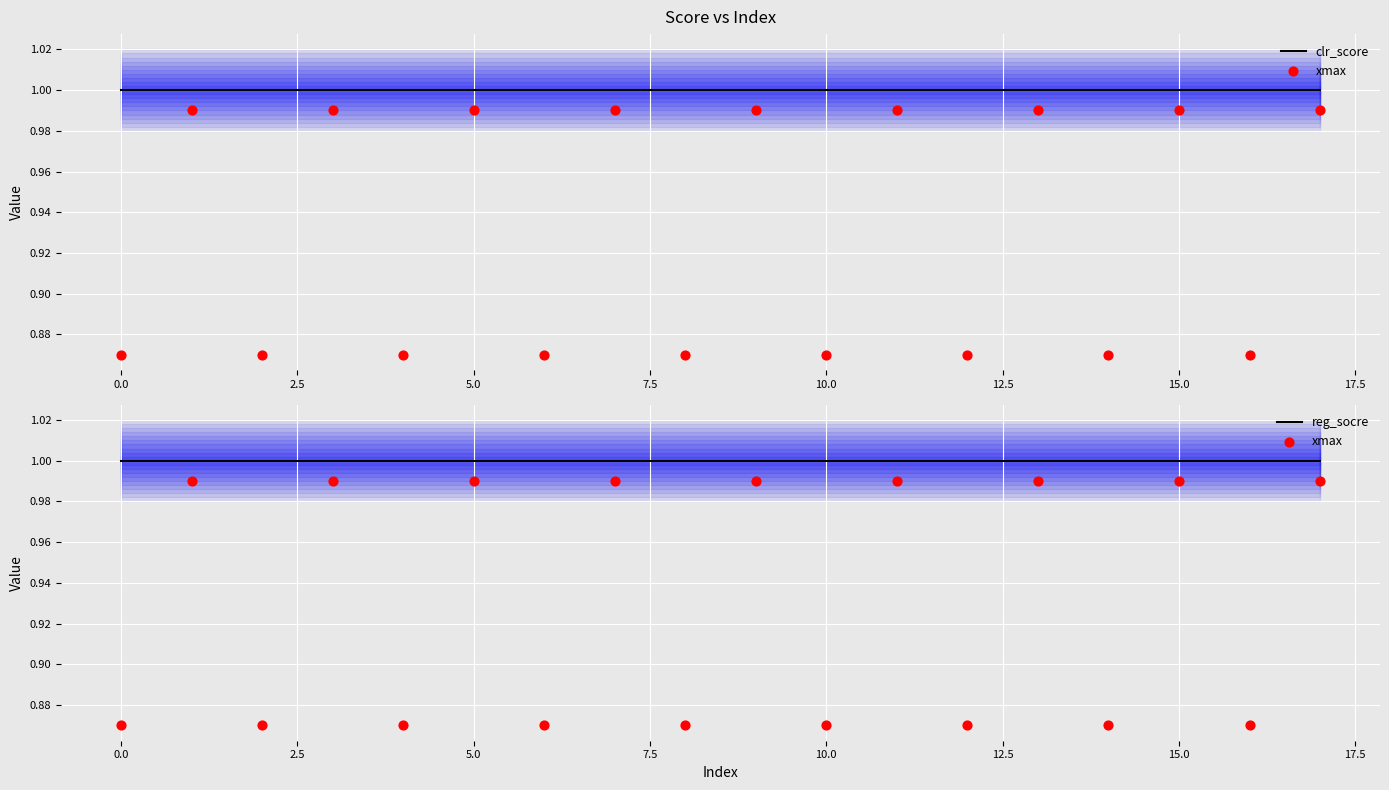

Is the value of clr_score at 0.0 greater than the value of xmax at 10.0?

Yes